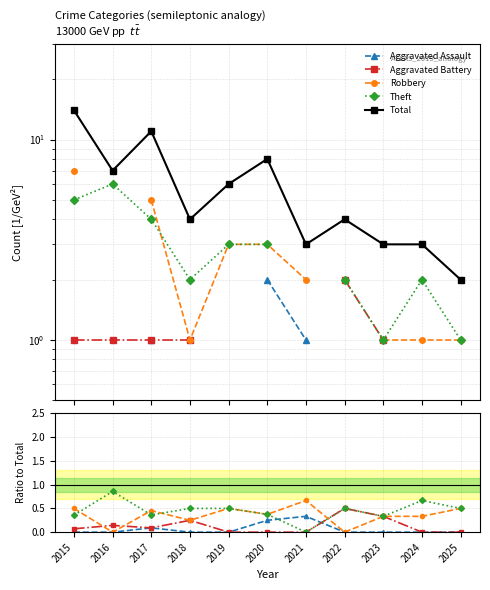

Which label corresponds to the largest value in the chart?

2015